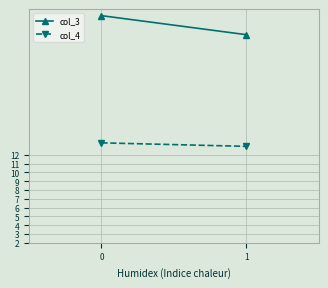

What is the value of the col_4 point at the 1st from the left?

13.4